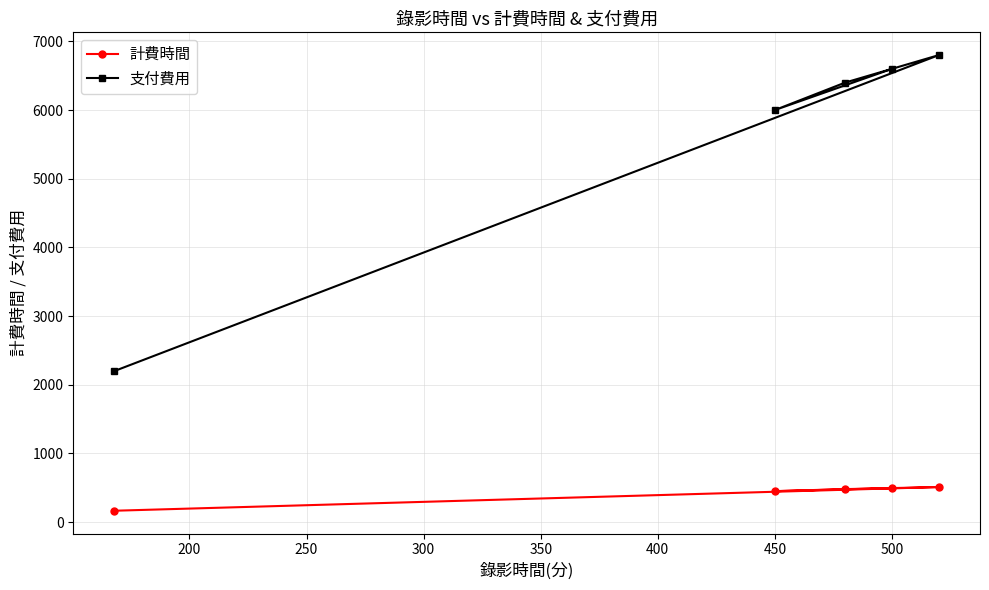

What is the spread (max minus min) of values at 500?

6105